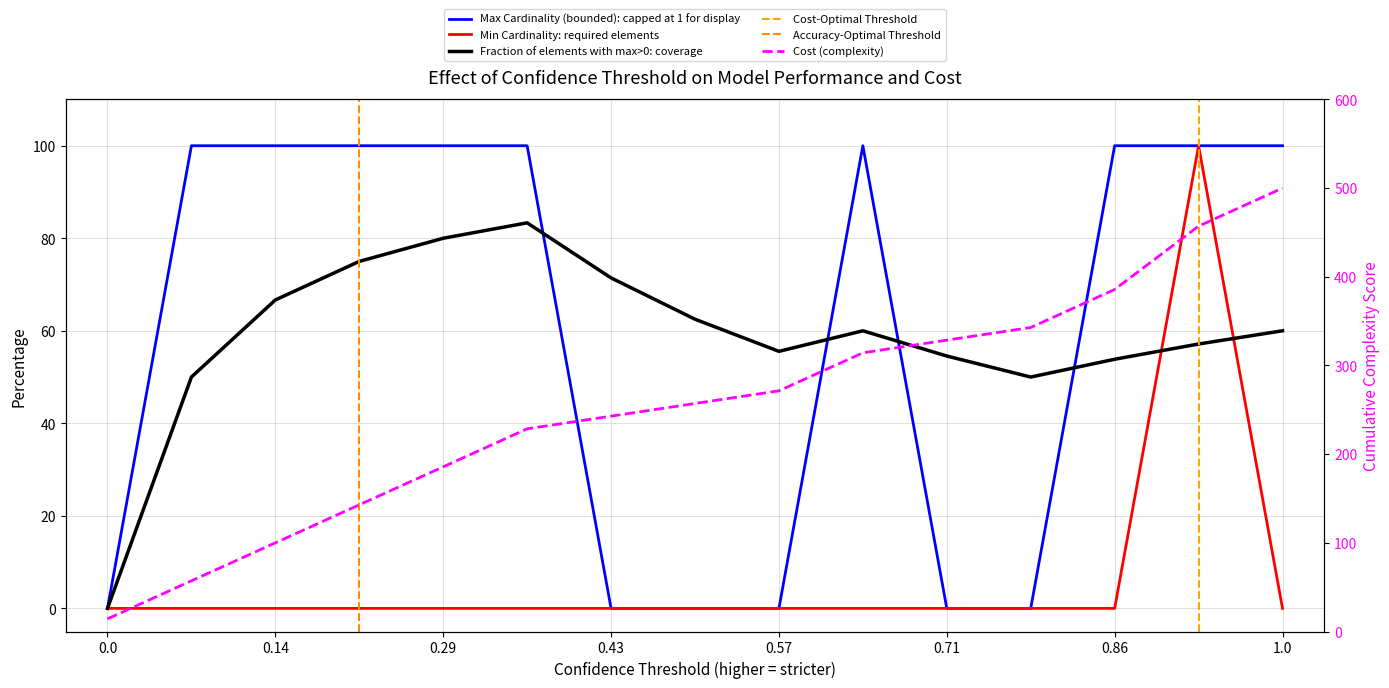

At how many categories does at least one series exceed 2?

9